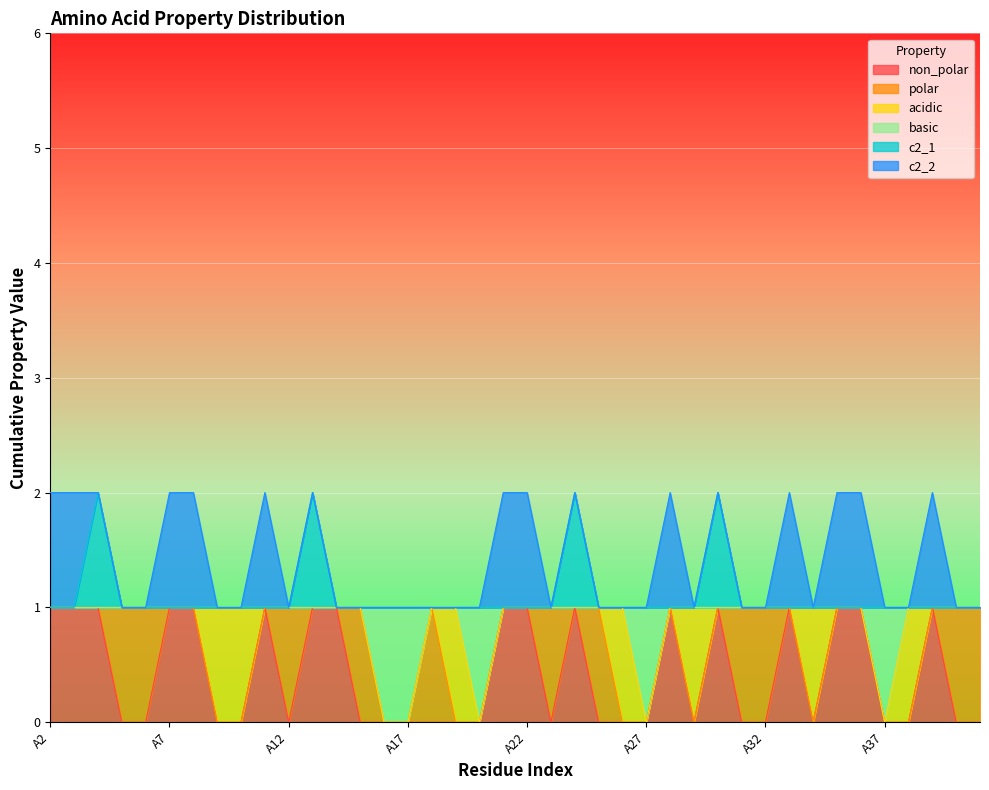

Which label corresponds to the smallest value in the chart?

A5